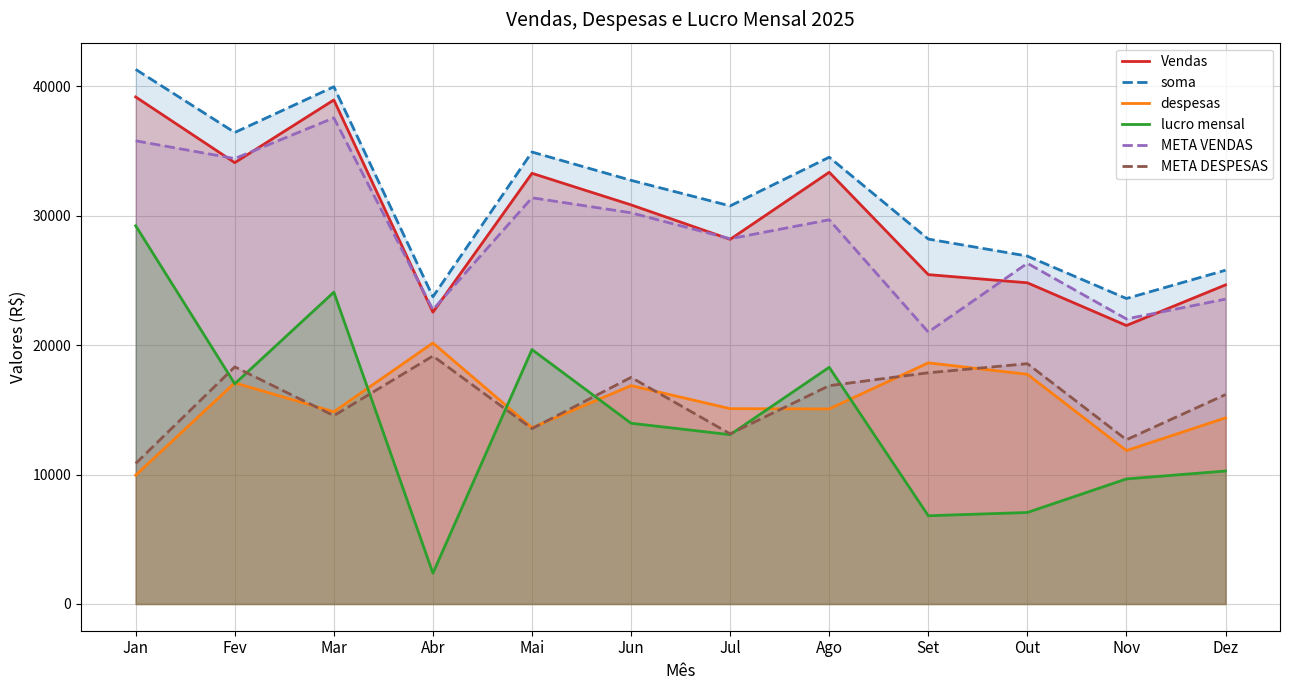

What is the difference between the highest and lowest values at Jul?

17680